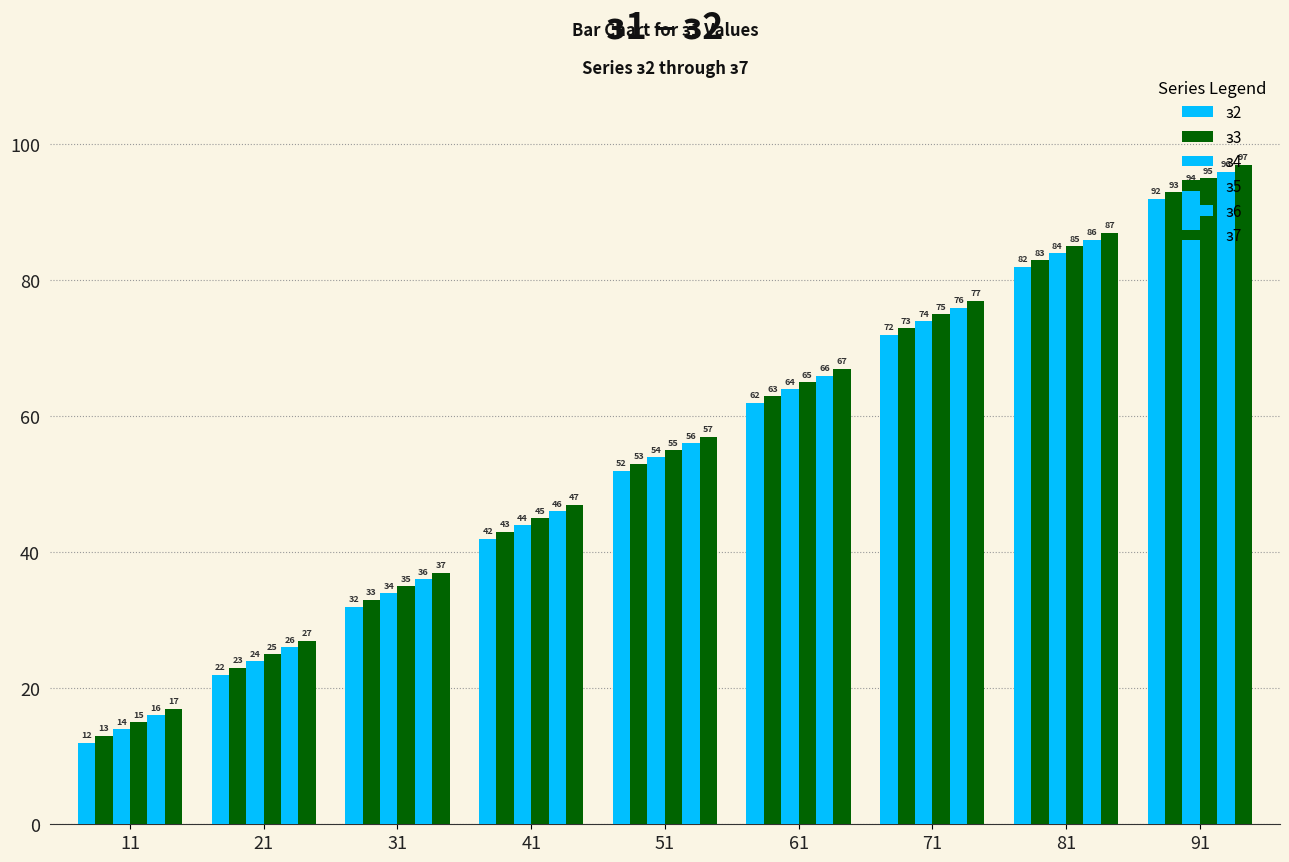

Which has a higher value, 31 or 51?

51